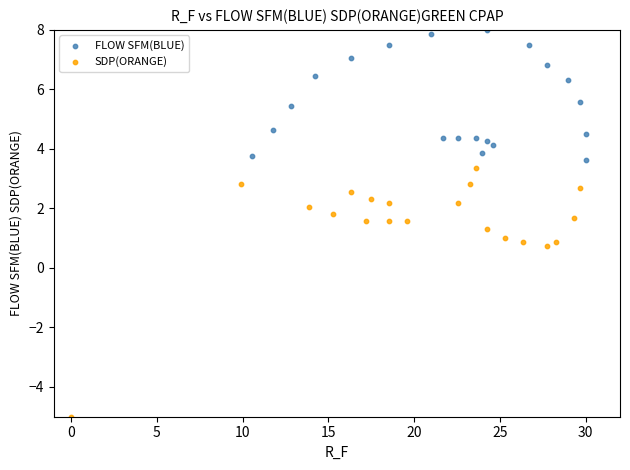

Which series contains the lowest Y value?

SDP(ORANGE)